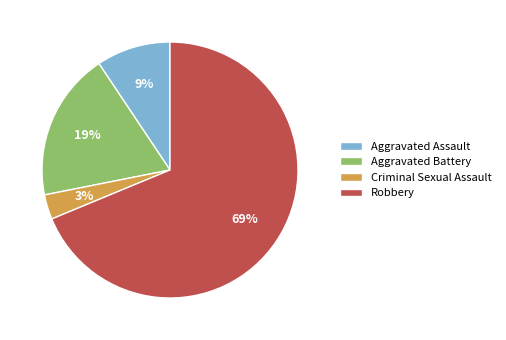

Which has a higher value, Aggravated Battery or Robbery?

Robbery